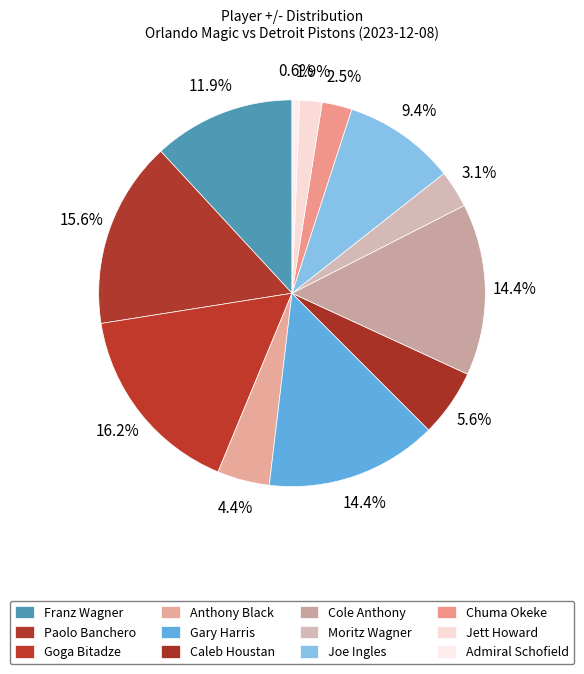

Is there a majority slice in this chart?

No